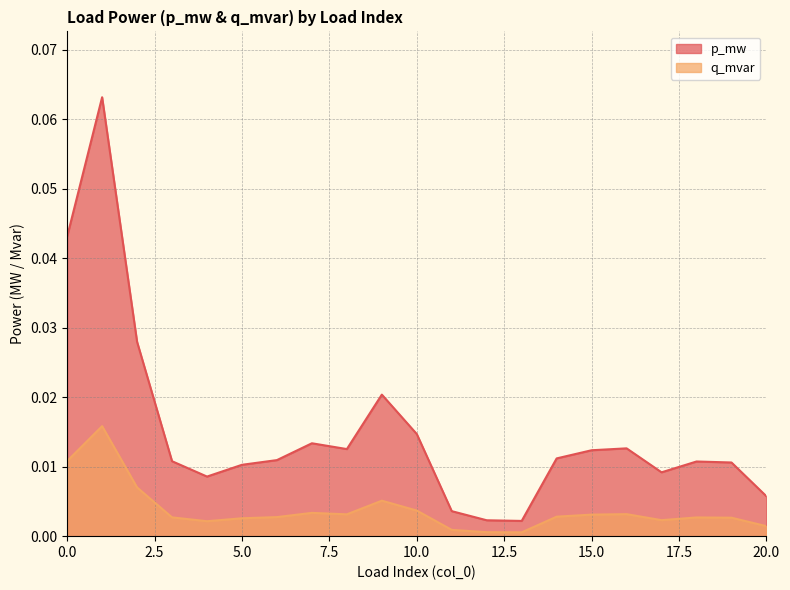

True or false: p_mw and q_mvar intersect in this chart.

False